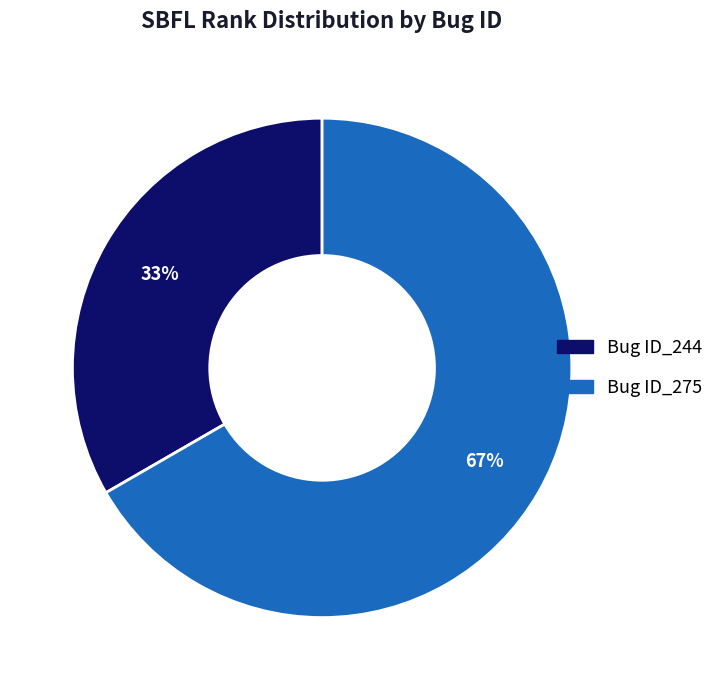

To the nearest percent, what is the average slice percentage?

50%